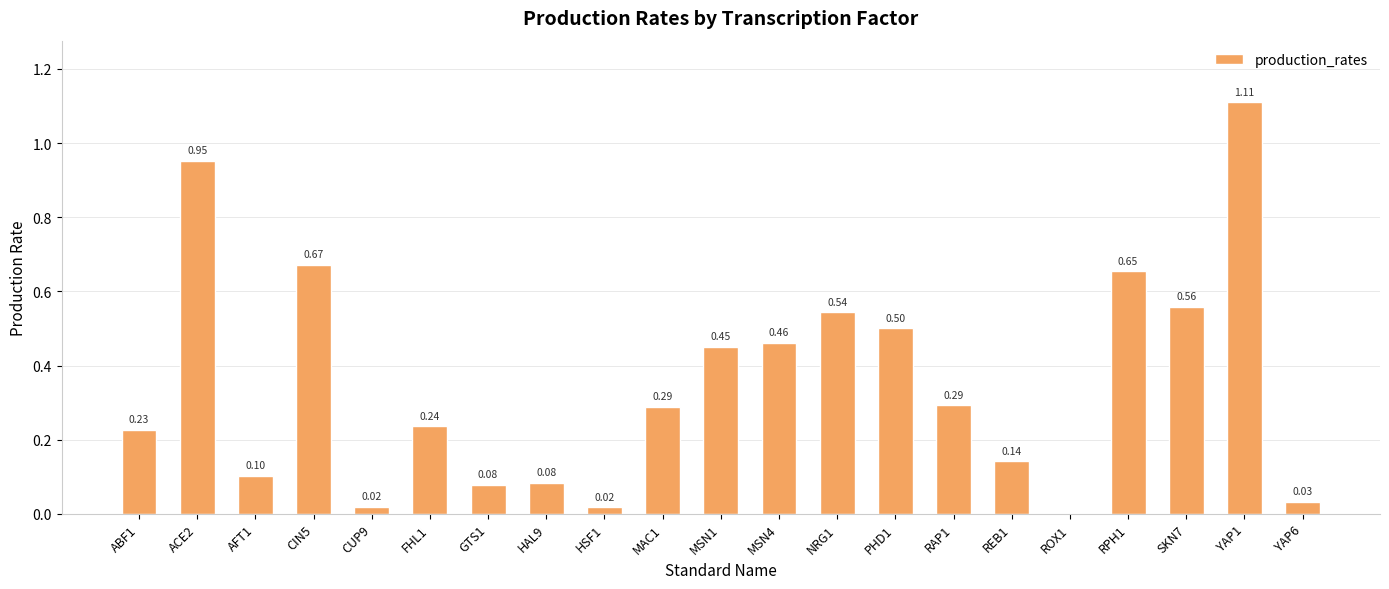

How many values are above zero?

20